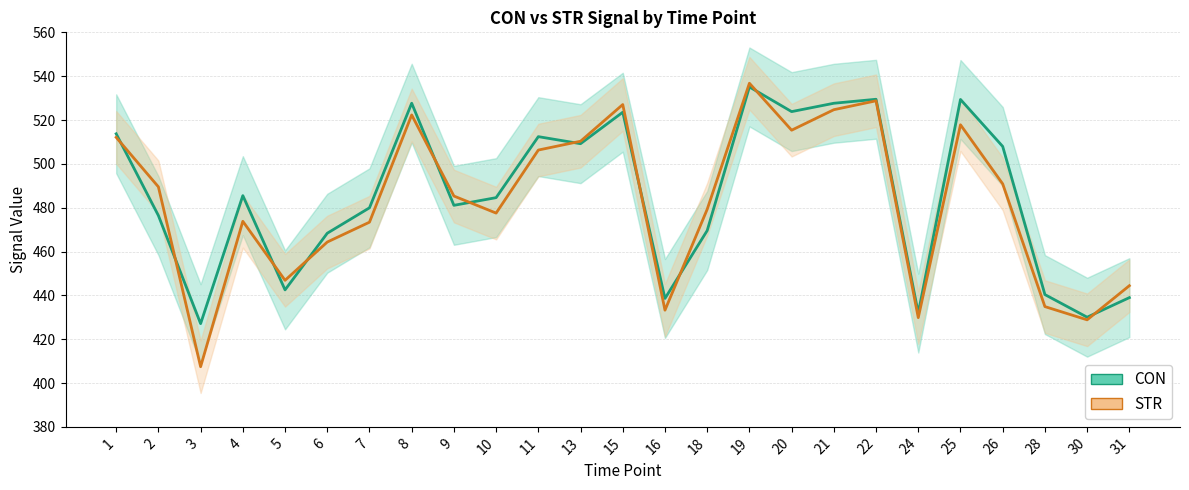

Where do STR (mean) and CON (mean) first cross each other?

1 and 2